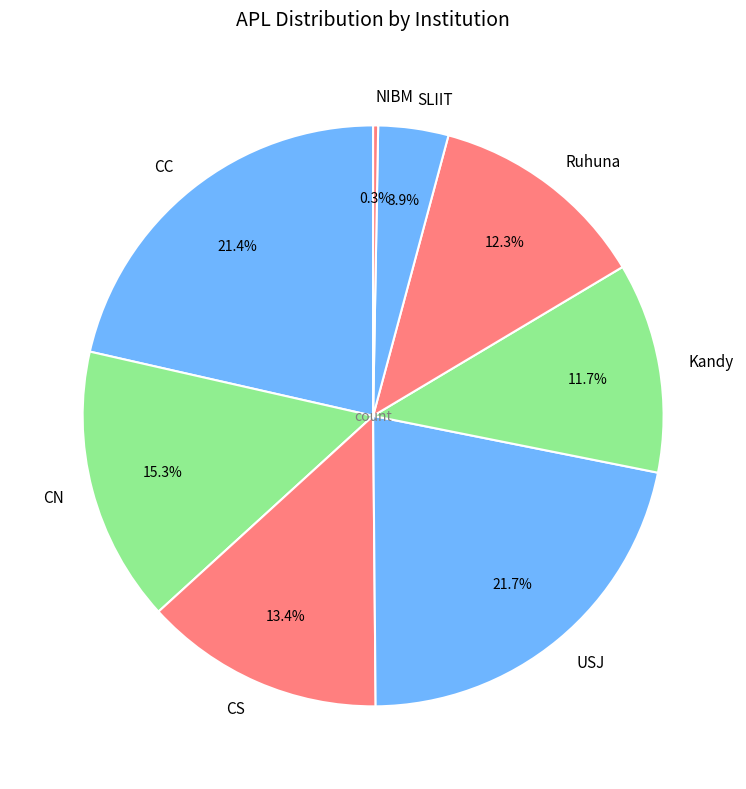

To the nearest percent, what portion does SLIIT represent?

4%